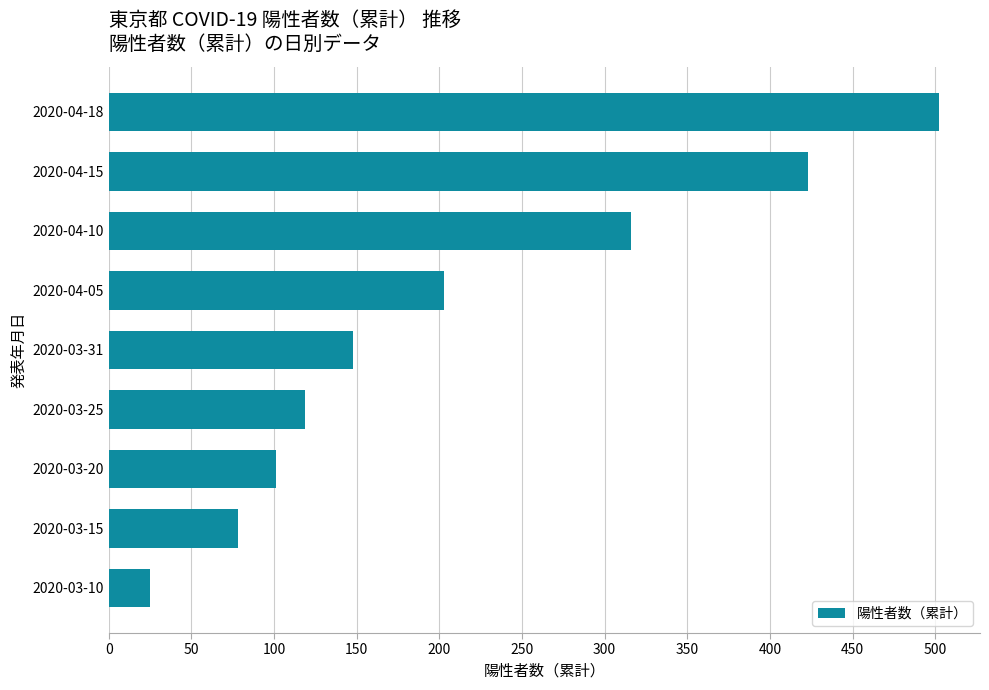

The value at 2020-04-15 is 423. True or false?

True